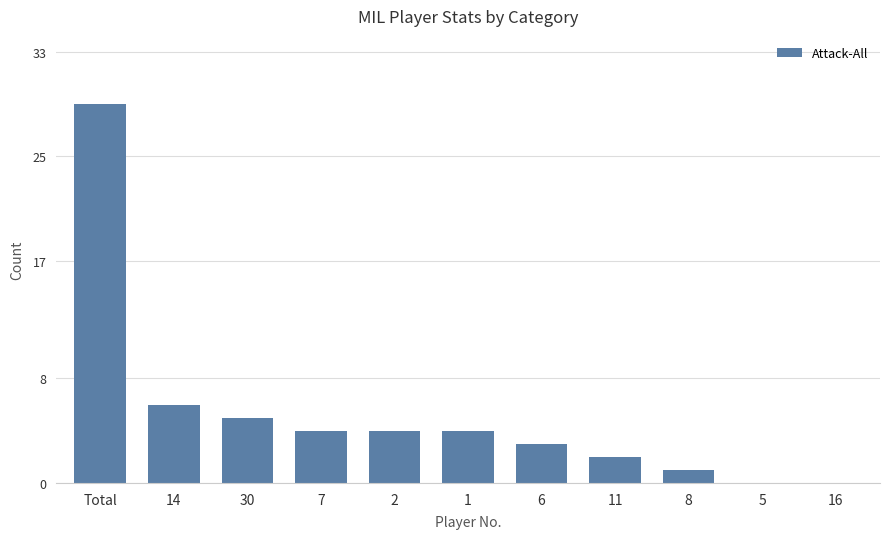

The chart shows a value of 1 at 8. True or false?

True